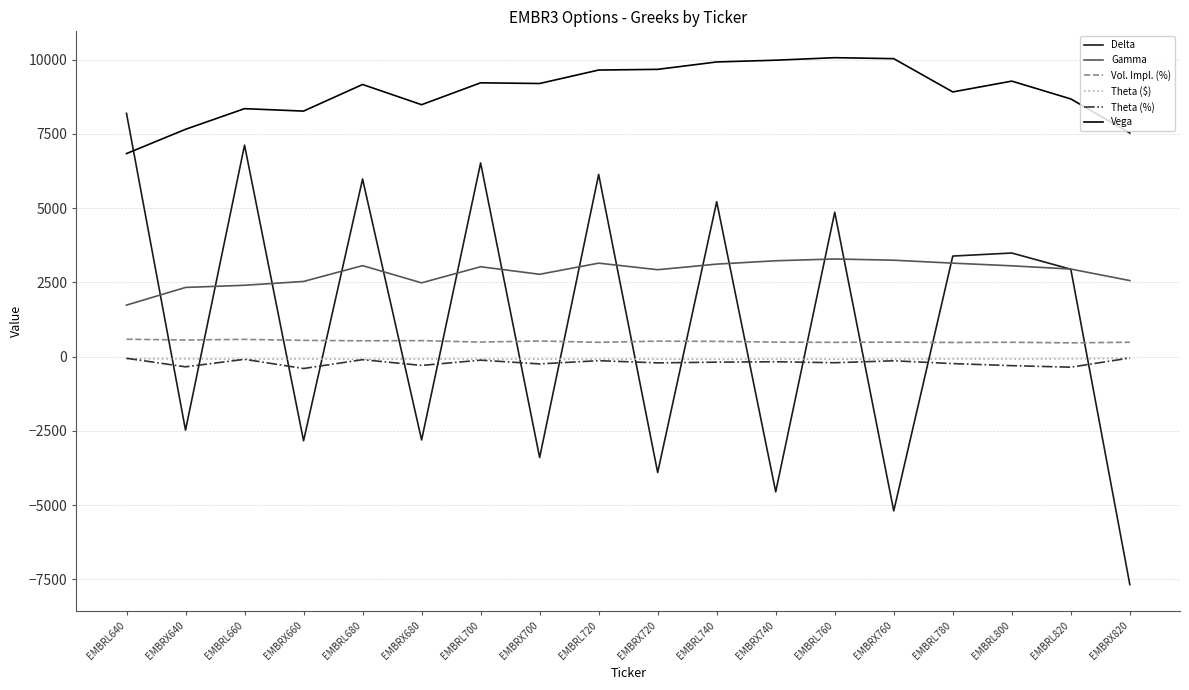

Which series has the largest total across all categories?

Vega